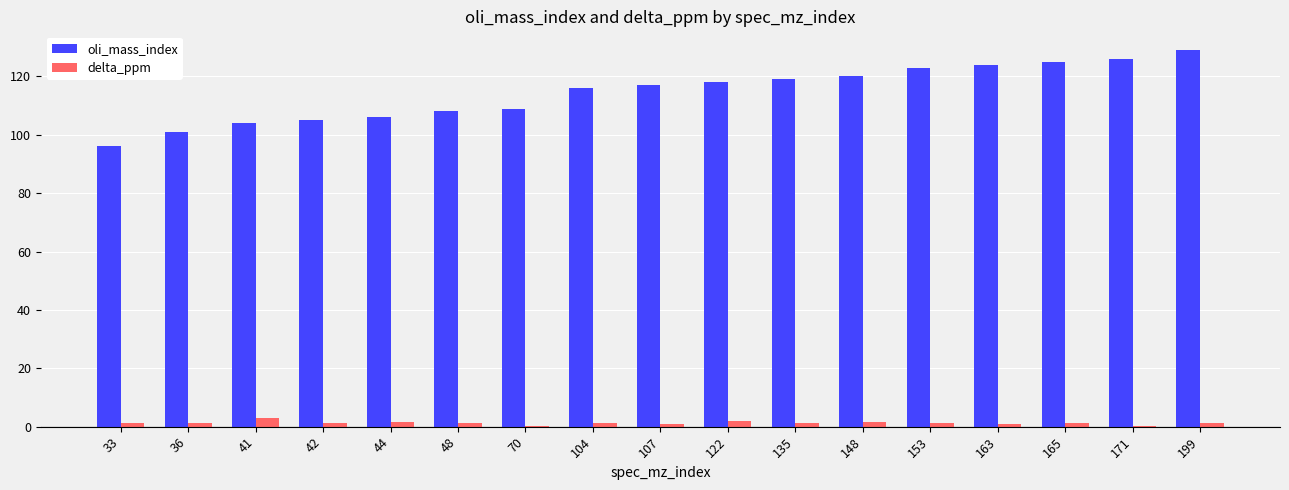

The value of oli_mass_index at 104 is 64.1. True or false?

False